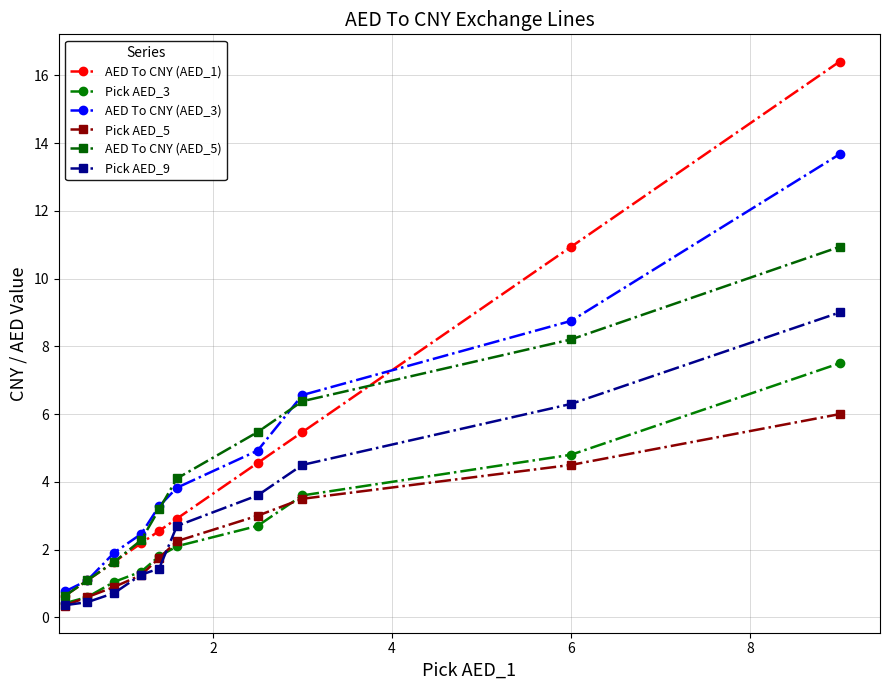

Count the number of categories in the chart.

10